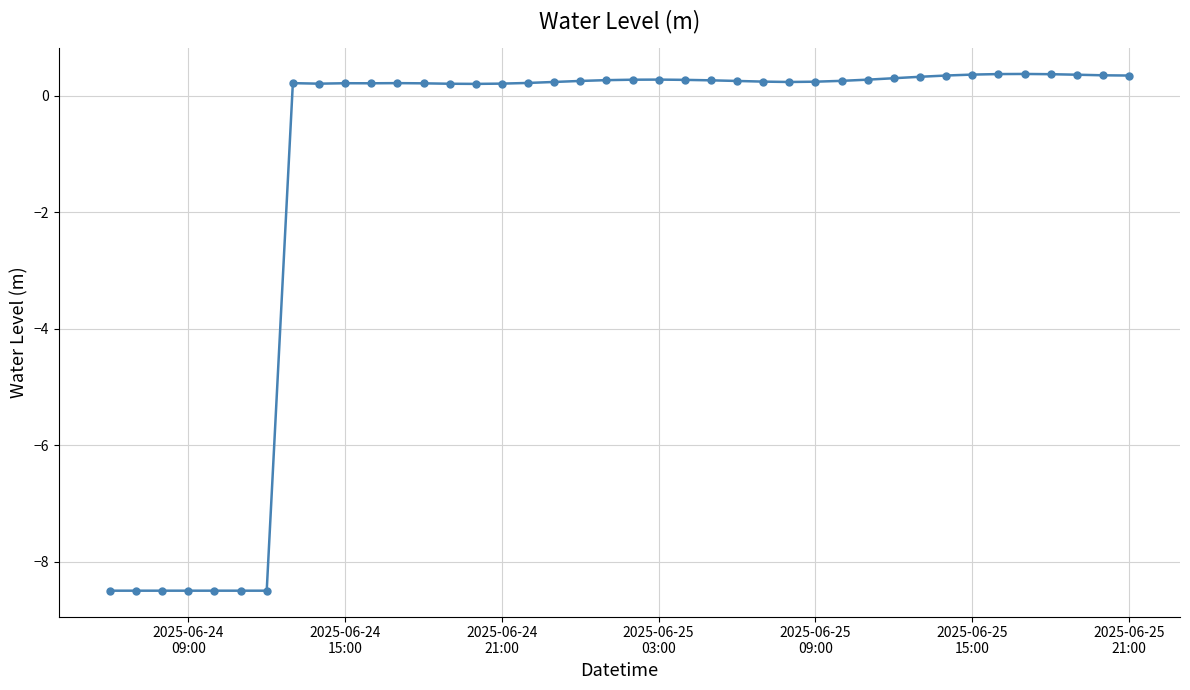

What is the minimum value shown in the chart?

-8.5